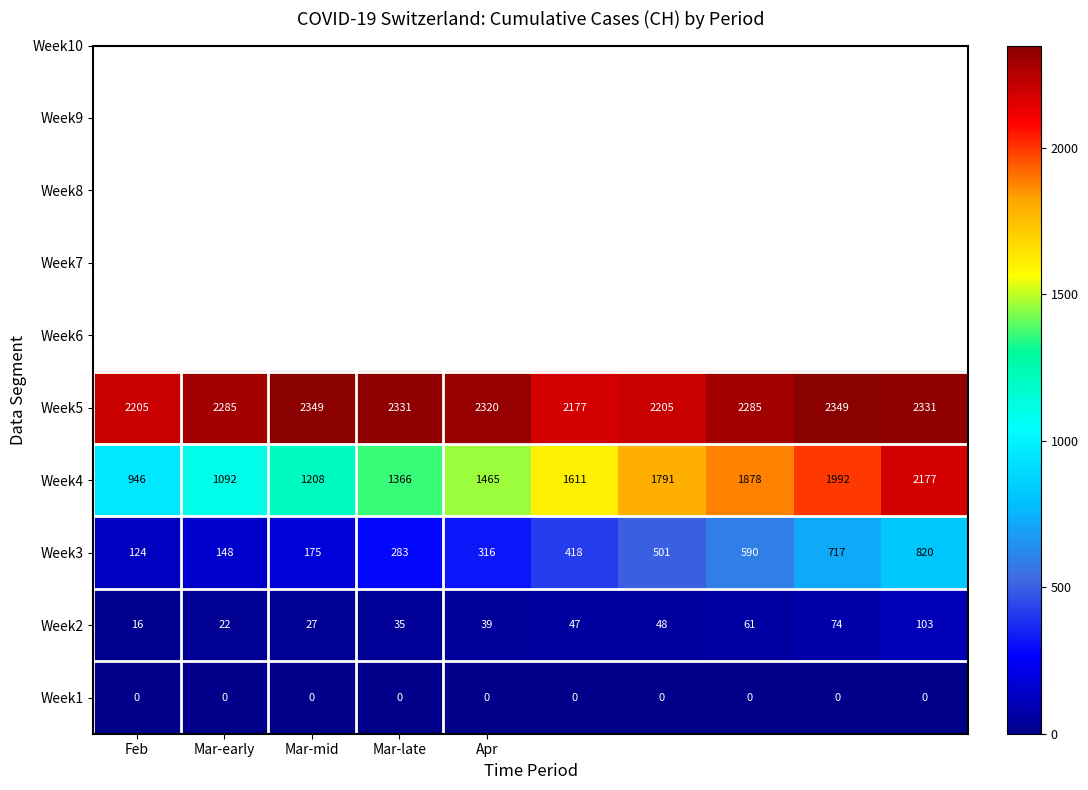

What is the minimum value for Week4?

946